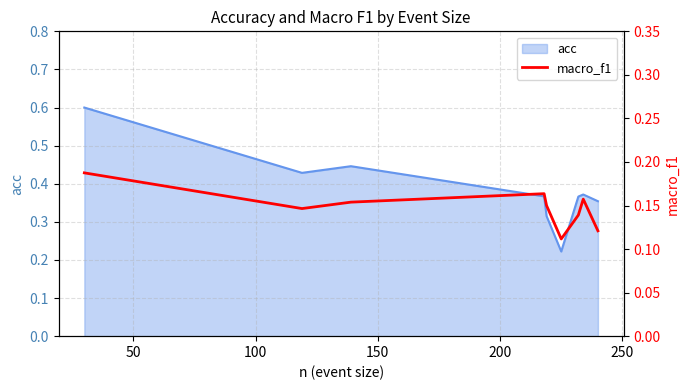

What is the highest value of the acc series?

0.6